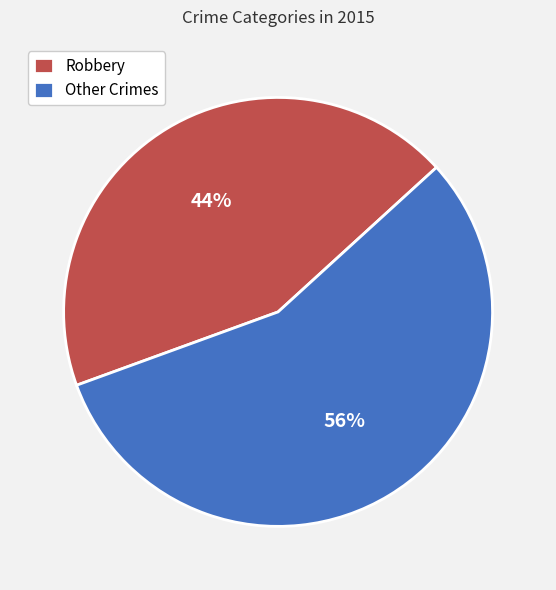

How many slices are in this pie chart?

2